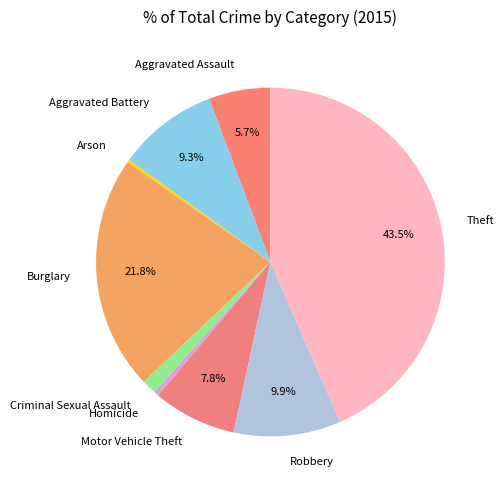

To the nearest percent, what is the difference between the largest and smallest slice percentages?

43%